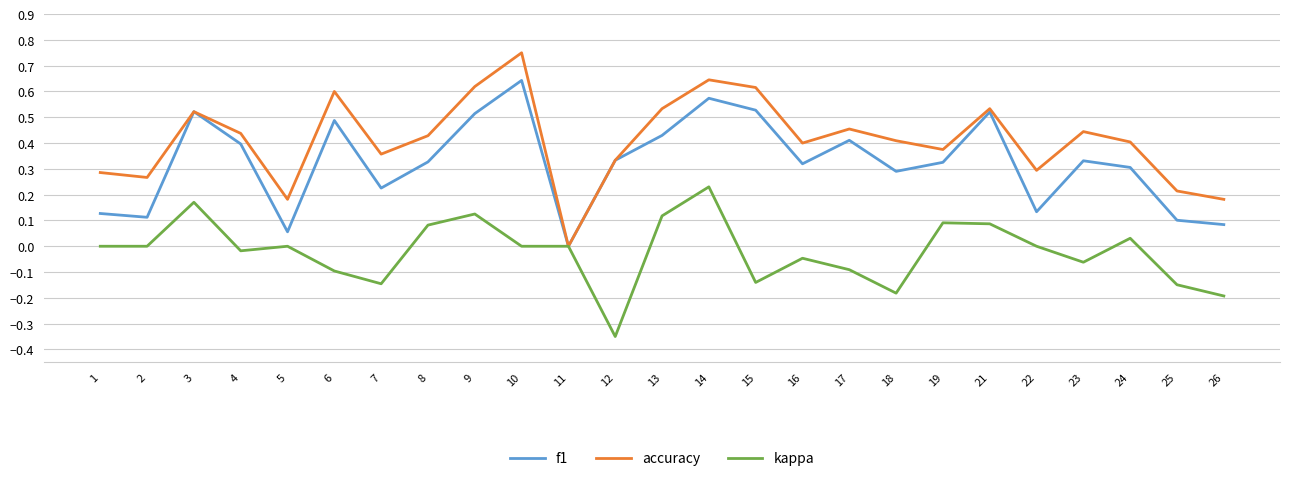

Which category has the lowest value in the kappa series?

12